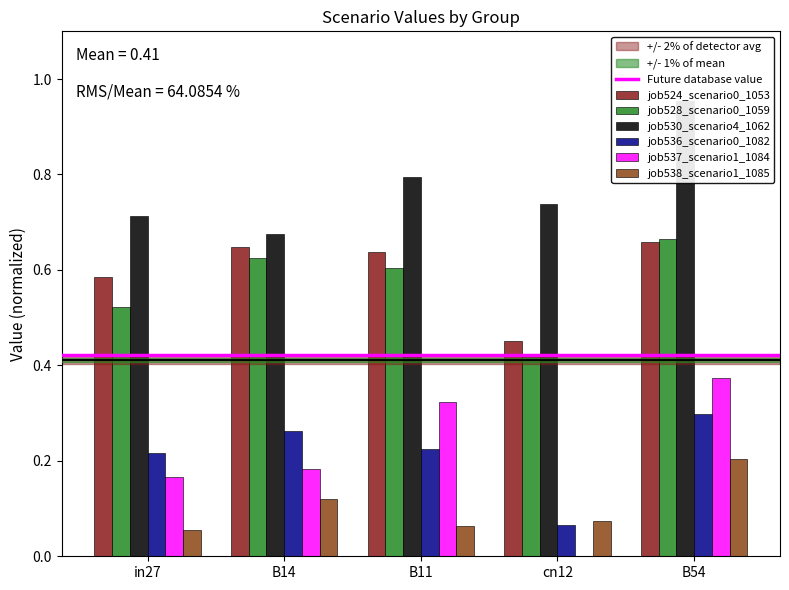

Reading left to right, what are all the values shown in this chart?

job524_scenario0_1053: 0.6	0.6	0.6	0.5	0.7
job528_scenario0_1059: 0.5	0.6	0.6	0.4	0.7
job530_scenario4_1062: 0.7	0.7	0.8	0.7	1.0
job536_scenario0_1082: 0.2	0.3	0.2	0.1	0.3
job537_scenario1_1084: 0.2	0.2	0.3	0.0	0.4
job538_scenario1_1085: 0.1	0.1	0.1	0.1	0.2